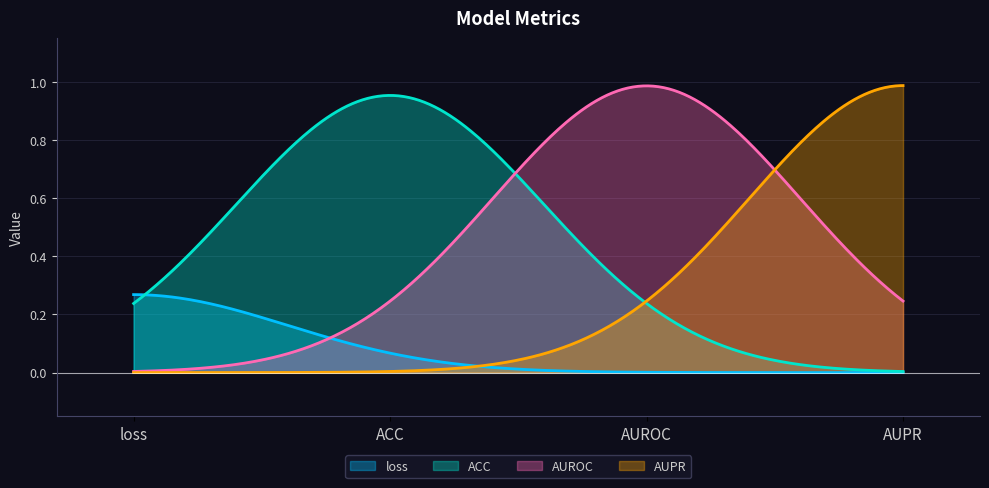

Does the chart display data point markers on the line(s)?

No